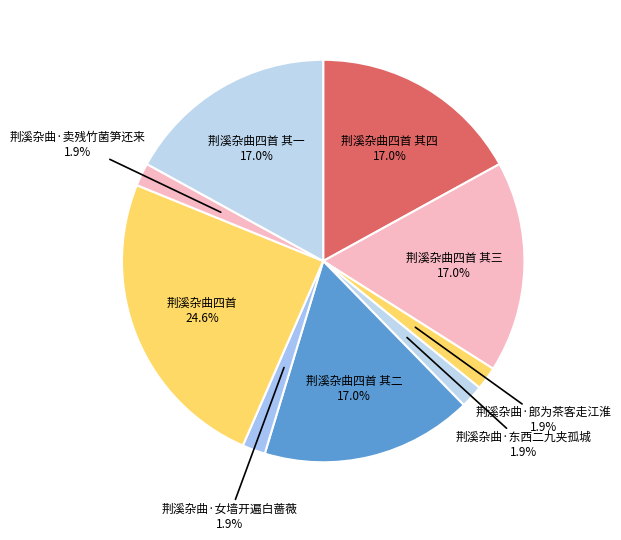

How many segments does this pie chart have?

9